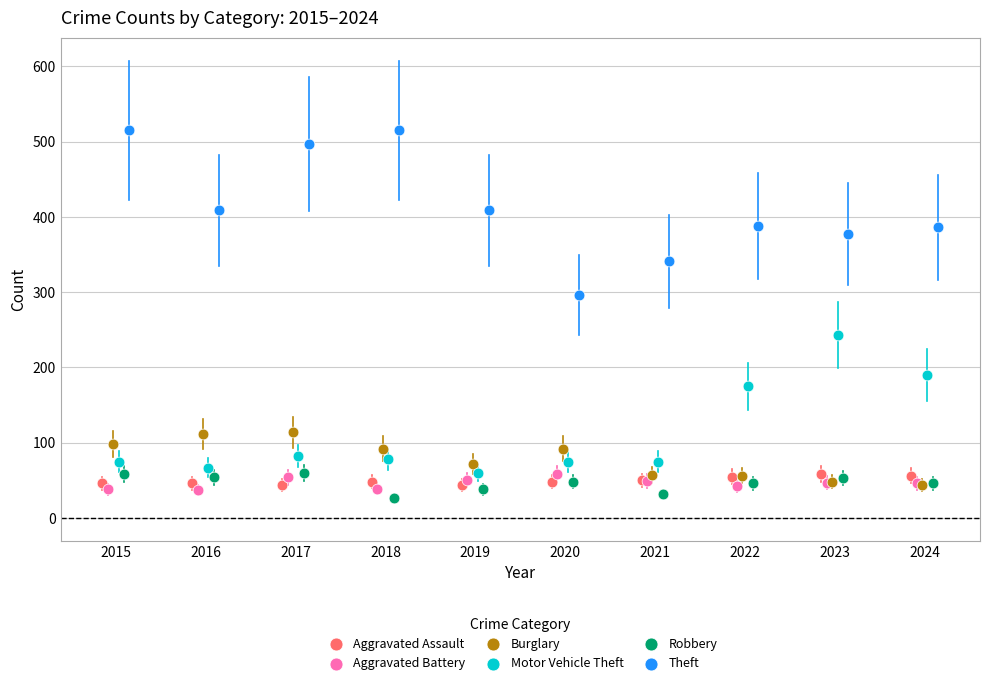

Which series contains the highest Y value?

Theft